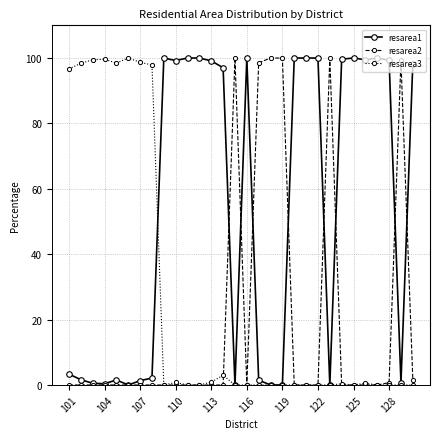

At how many categories does at least one series exceed 41?

30